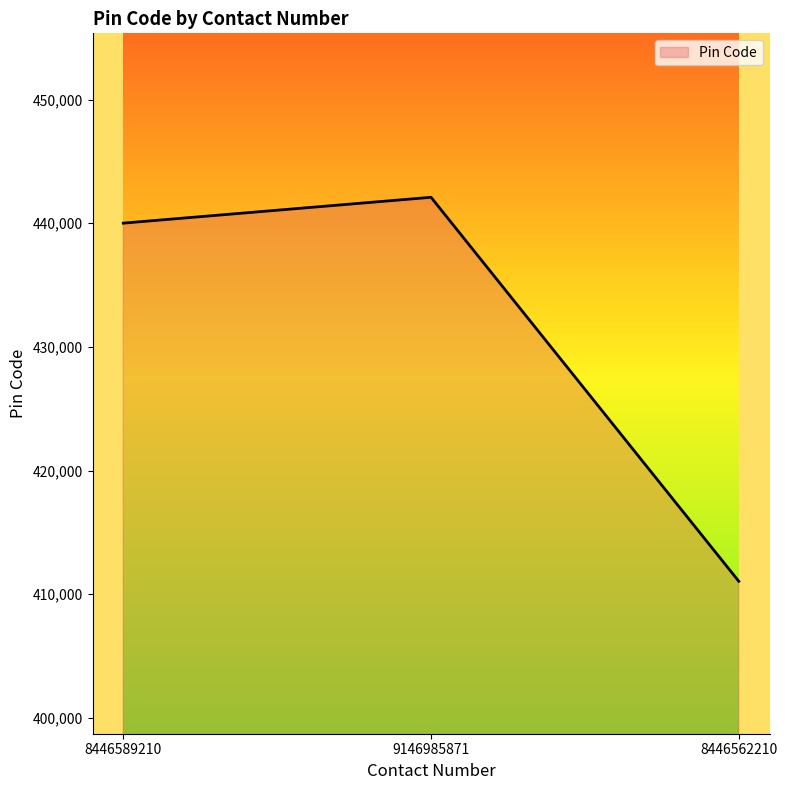

List the labels in order of value, largest first.

9146985871, 8446589210, 8446562210